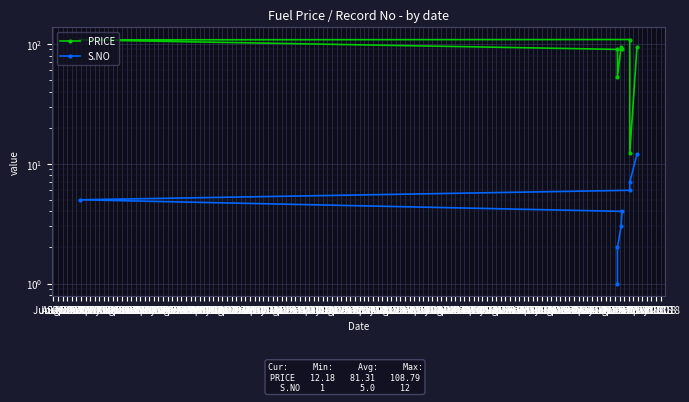

At how many categories does at least one series exceed 40?

7